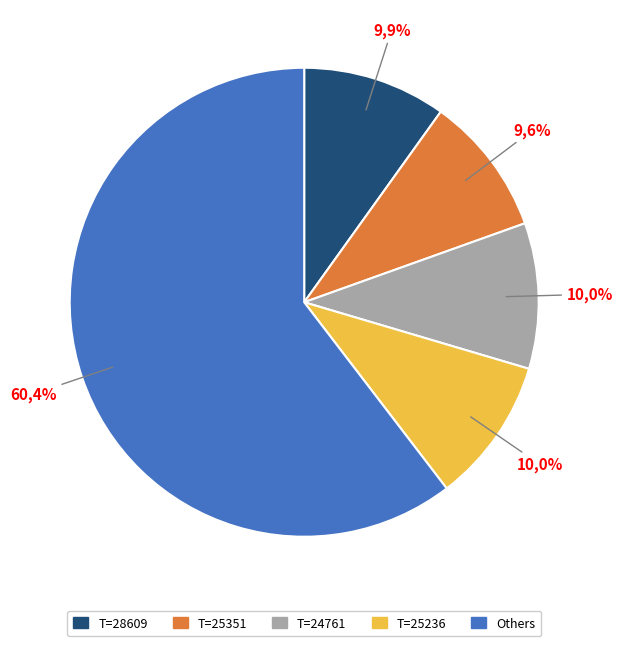

To the nearest percent, what is the combined percentage of 25351 and 25236?

20%